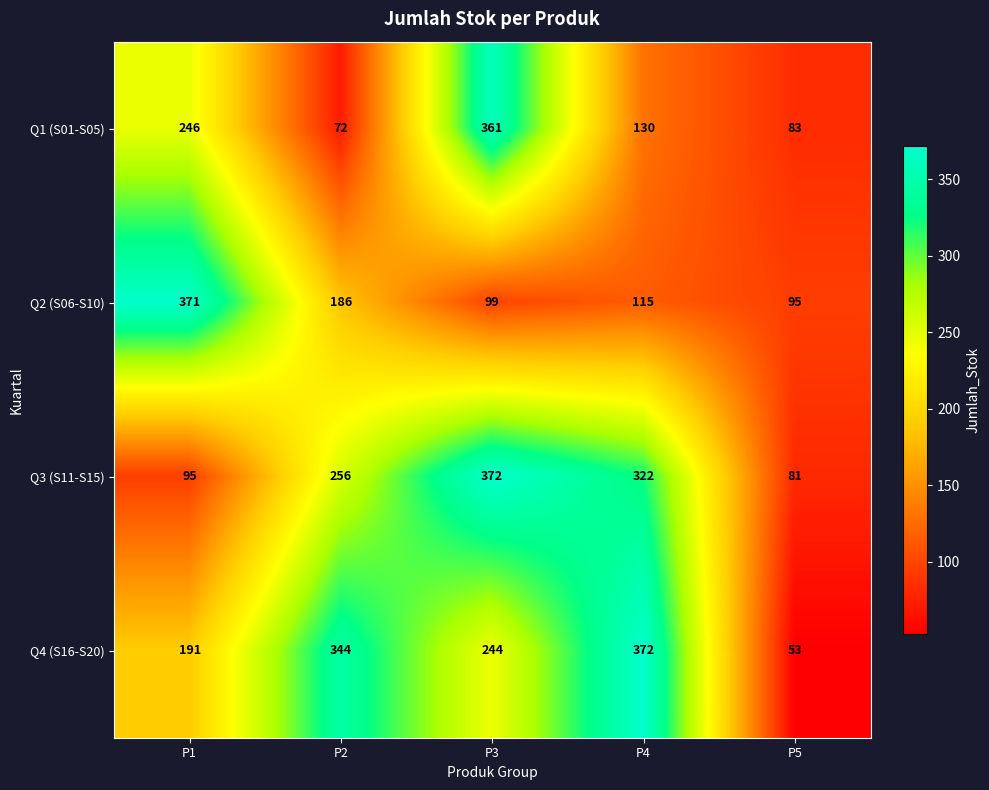

Which series has the largest range (max minus min)?

Q4 (S16-S20)